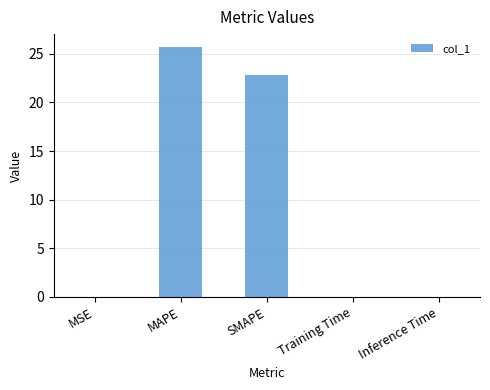

The chart shows a value of 10.8 at SMAPE. True or false?

False